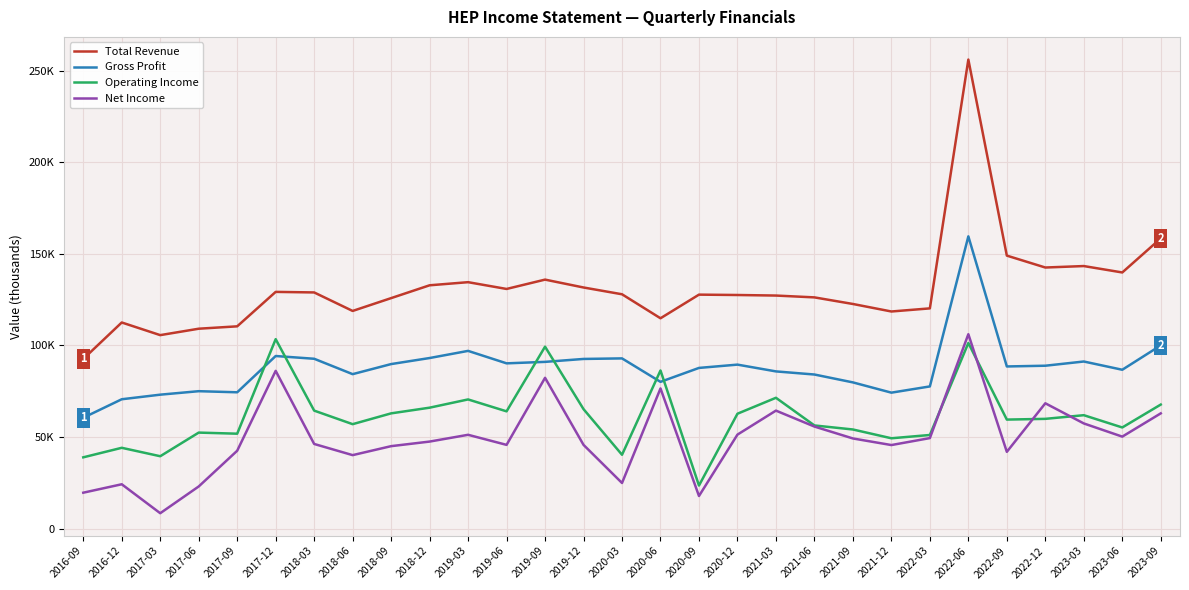

Where does the Gross Profit series first go above 88500?

2017-12